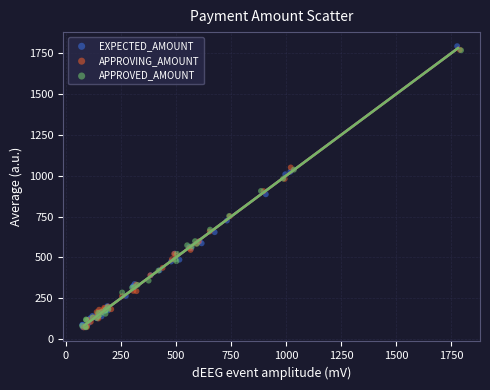

Which series has the widest spread of Y values?

EXPECTED_AMOUNT